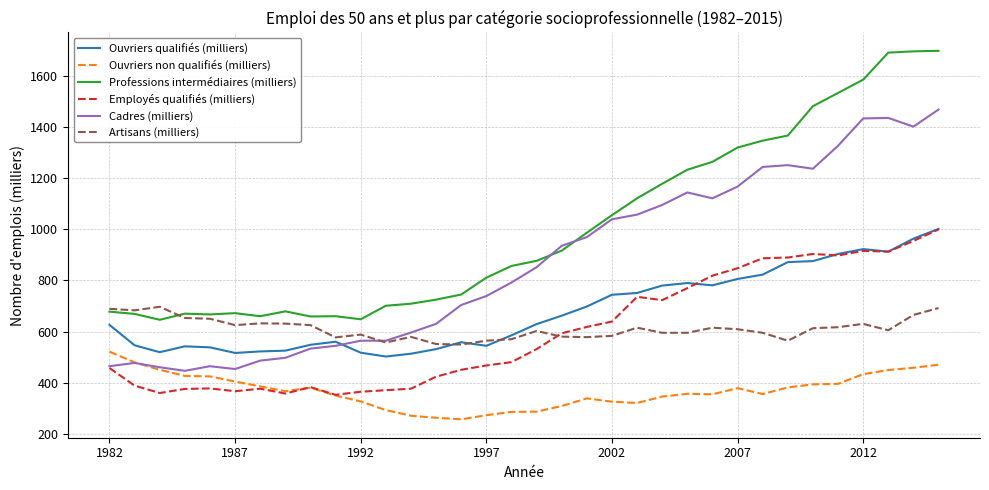

What are all the series names shown in the legend?

Ouvriers qualifiés (milliers), Ouvriers non qualifiés (milliers), Professions intermédiaires (milliers), Employés qualifiés (milliers), Cadres (milliers), Artisans (milliers)